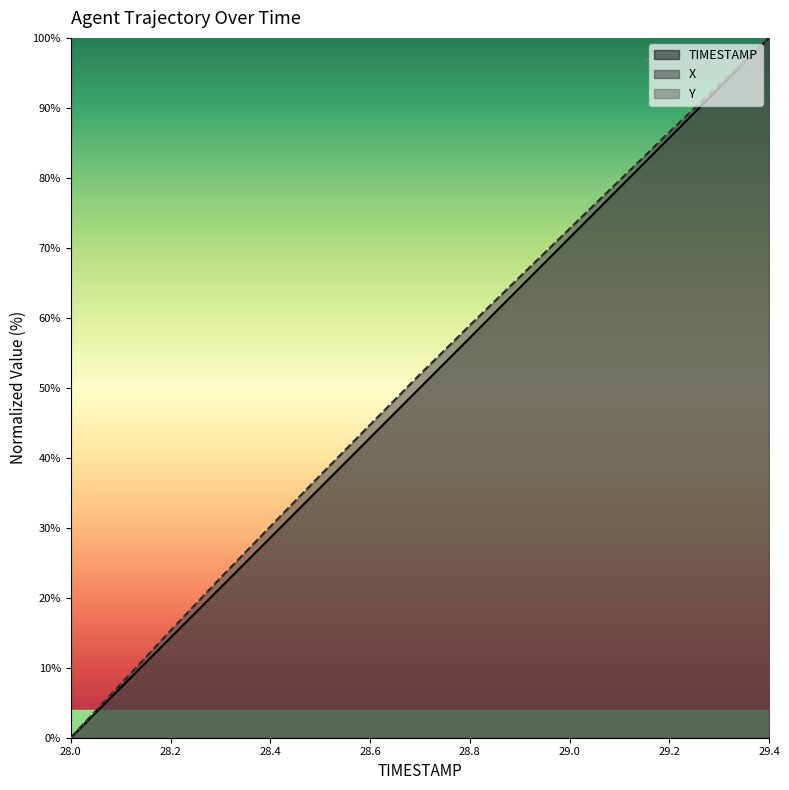

Reading left to right, transcribe all the data shown in this chart.

X: 0.0	7.6	15.3	22.8	30.1	37.5	44.7	51.9	58.9	65.8	72.7	79.6	86.5	93.3	100.0
Y: 0.0	7.7	15.3	22.8	30.2	37.5	44.7	51.8	58.9	65.8	72.7	79.6	86.5	93.3	100.0
TIMESTAMP: 0.0	7.1	14.3	21.4	28.6	35.7	42.9	50.0	57.1	64.3	71.4	78.6	85.7	92.9	100.0